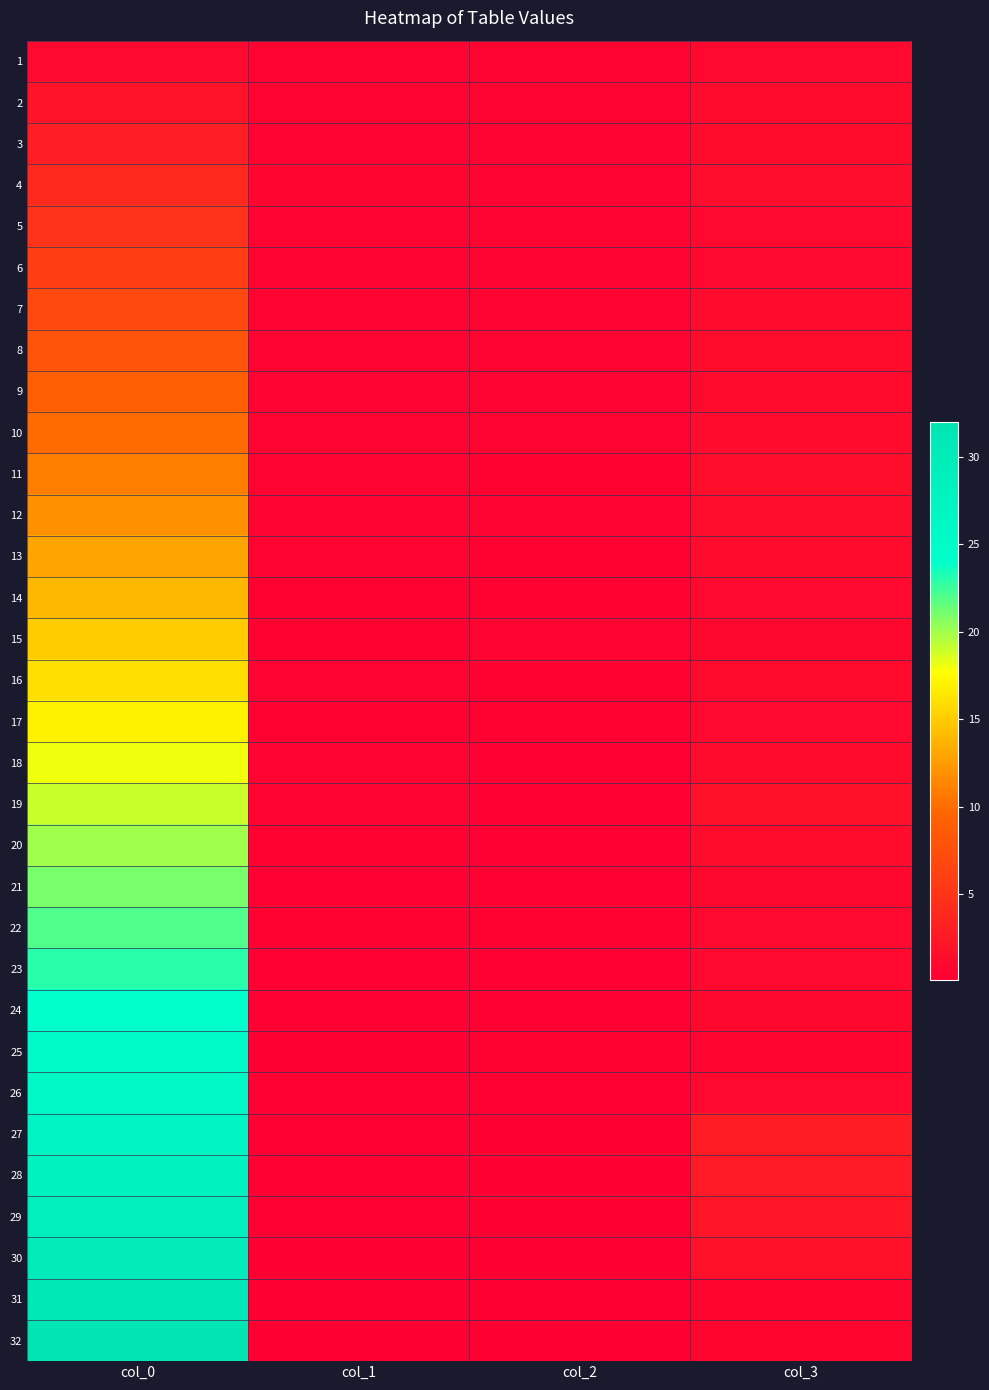

Rank the series by their maximum value, from highest to lowest.

32, 31, 30, 29, 28, 27, 26, 25, 24, 23, 22, 21, 20, 19, 18, 17, 16, 15, 14, 13, 12, 11, 10, 9, 8, 7, 6, 5, 4, 3, 2, 1